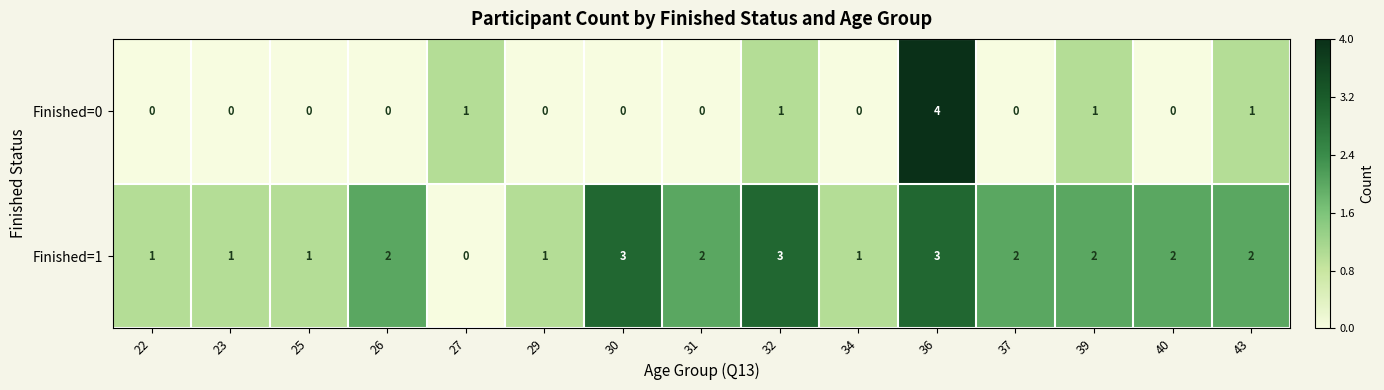

The Finished=0 series shows 2 at 34. True or false?

False